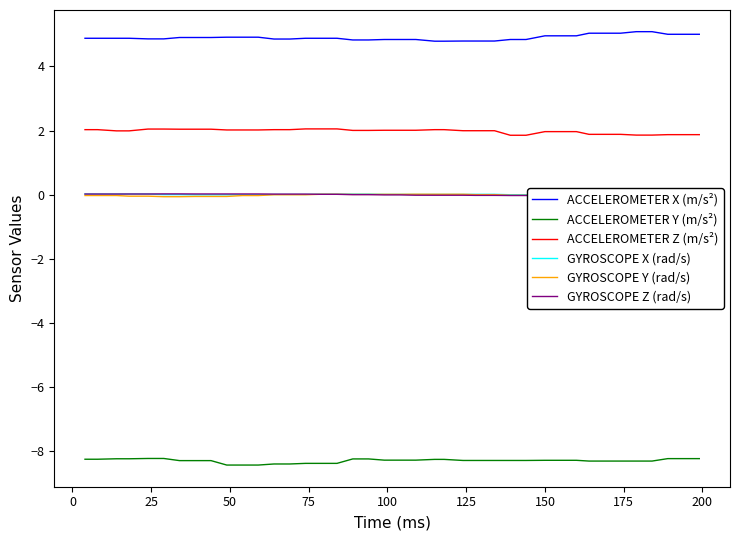

True or false: ACCELEROMETER Y (m/s²) and ACCELEROMETER X (m/s²) intersect in this chart.

False